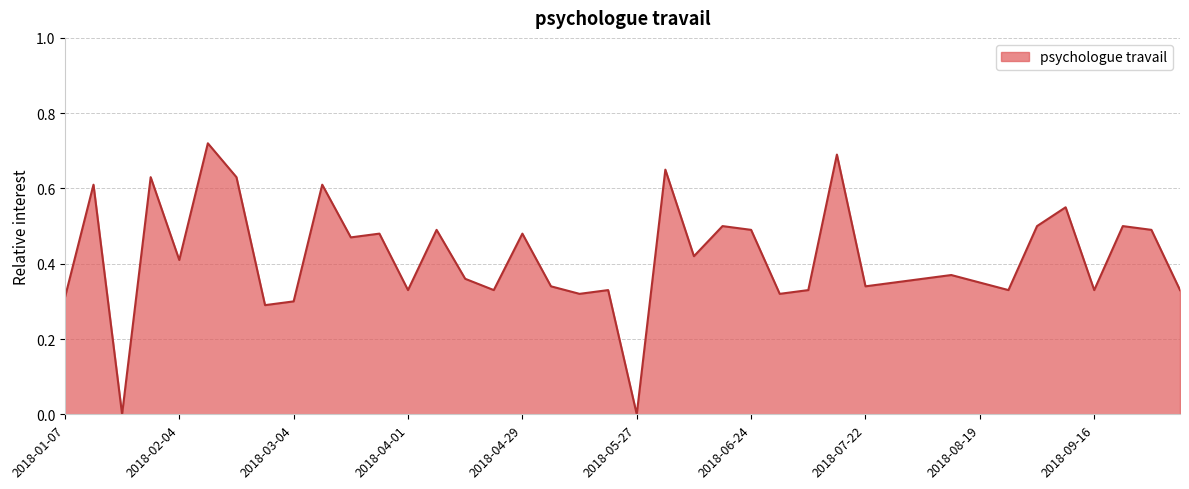

Does the chart display data point markers on the line(s)?

No